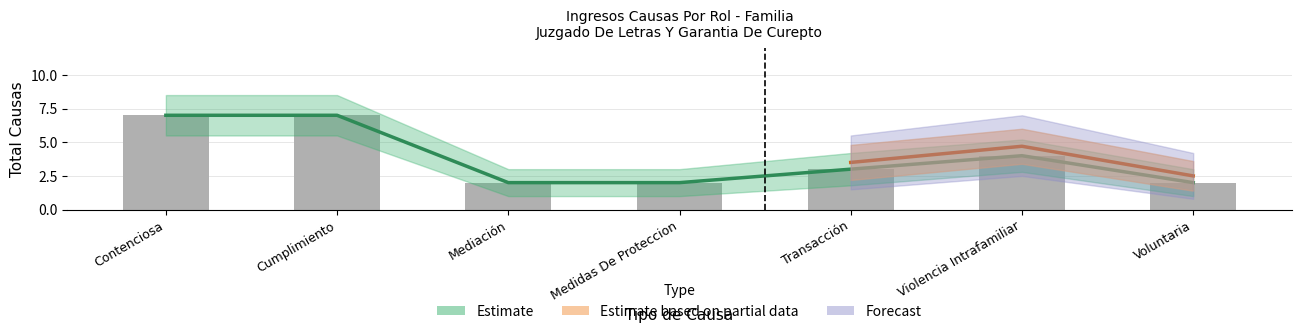

What is the difference between the maximum and minimum values?

5